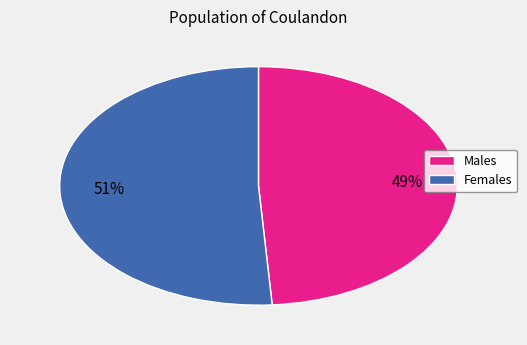

To the nearest percent, what is the difference between the largest and smallest slice percentages?

2%